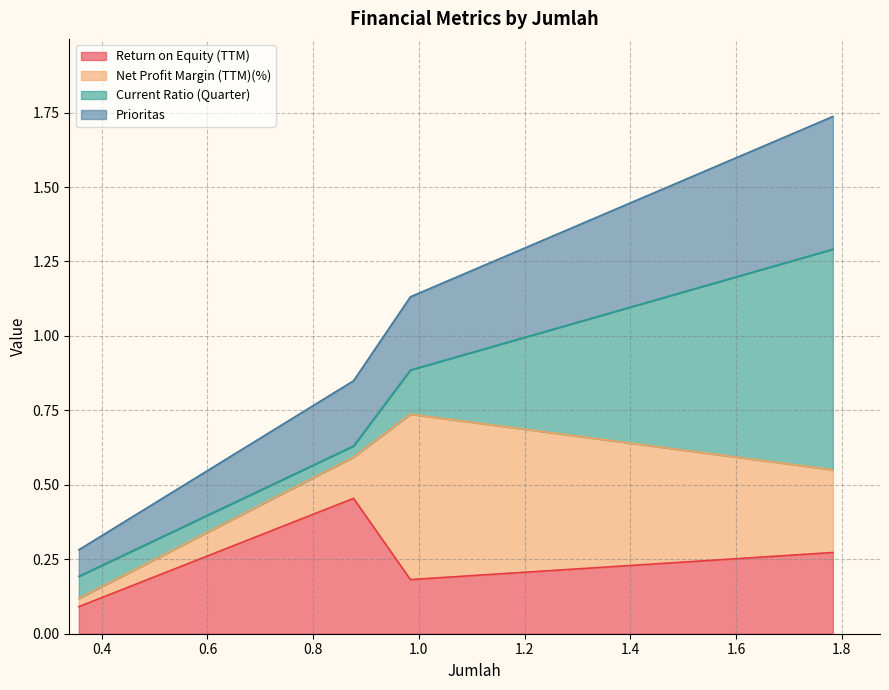

What is the sum of all Return on Equity (TTM) values?

1.0